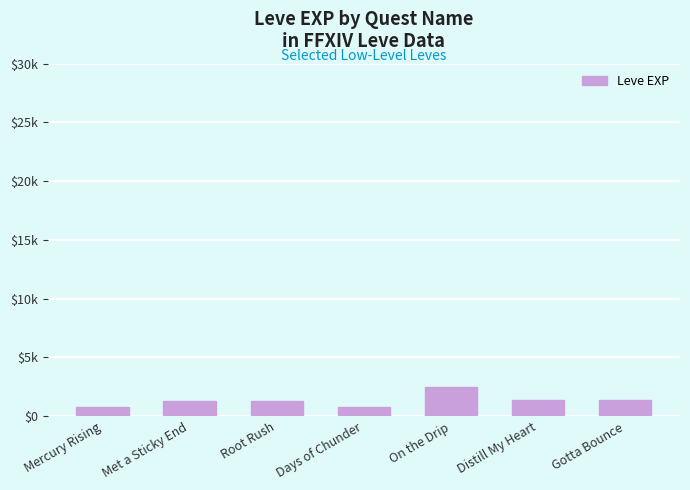

At which label does the data first exceed 1330?

On the Drip